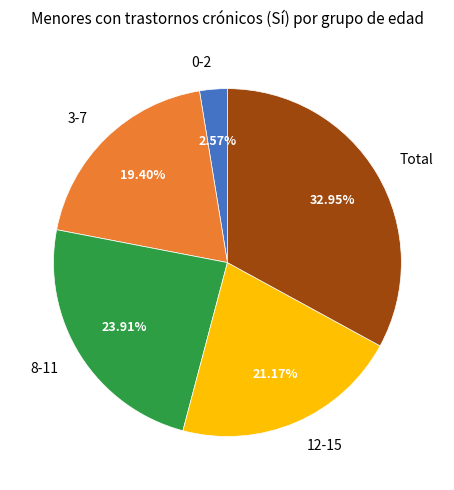

Rank the categories by value from lowest to highest.

0-2, 3-7, 12-15, 8-11, Total